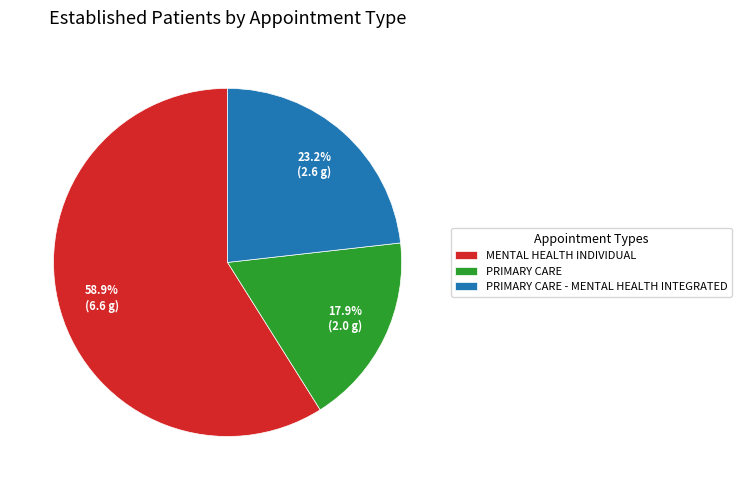

Count the number of slices in the pie.

3